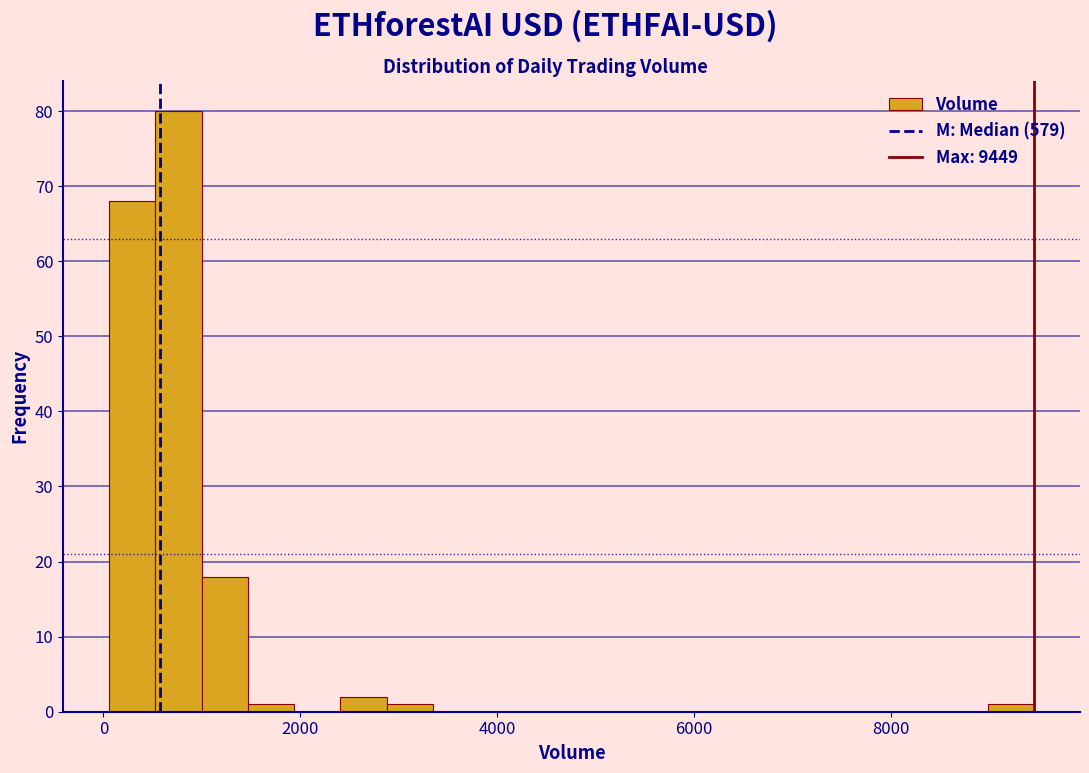

Read against the x-axis, roughly where is the centre of the tallest bar?

800